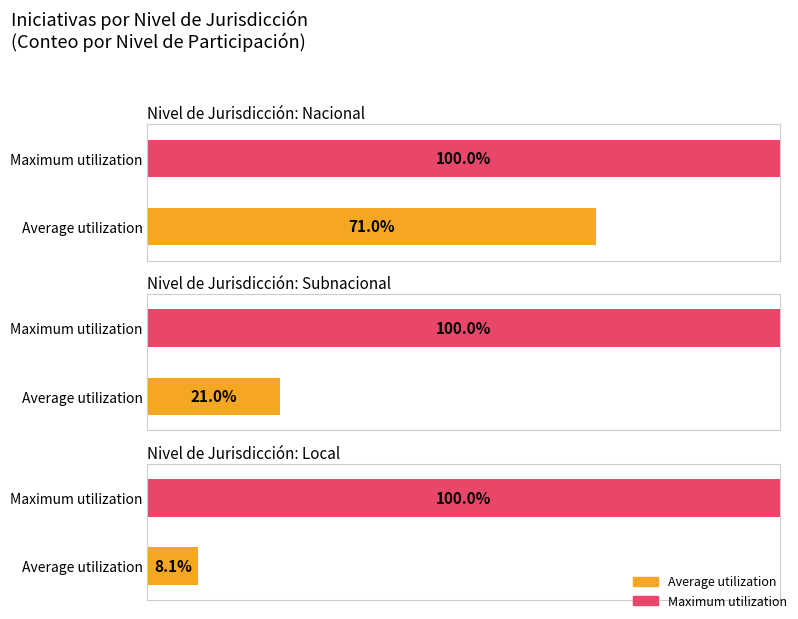

The Nacional series shows 67 at Subnacional. True or false?

False